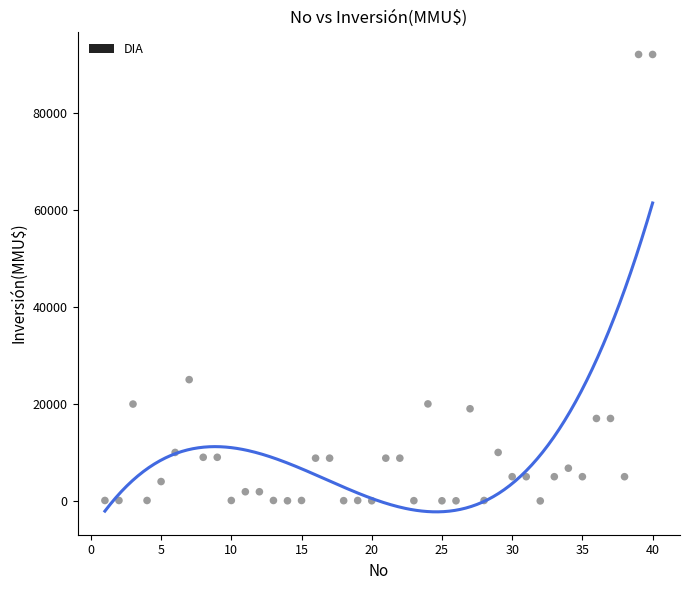

What Y value in the scatter plot is closest to 46005?

25000